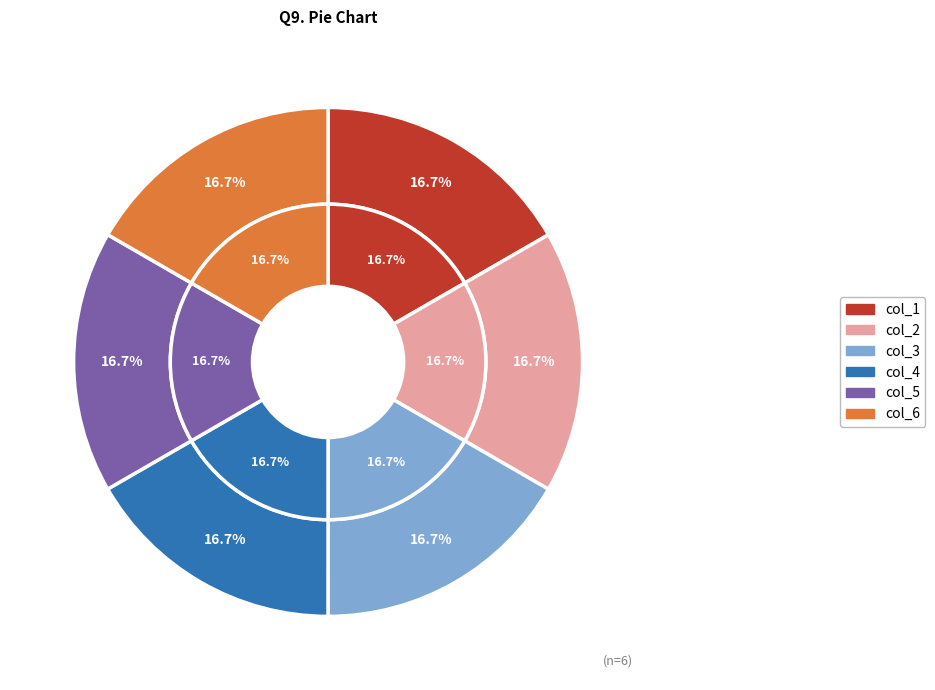

Does 3 represent more than half of the total?

No